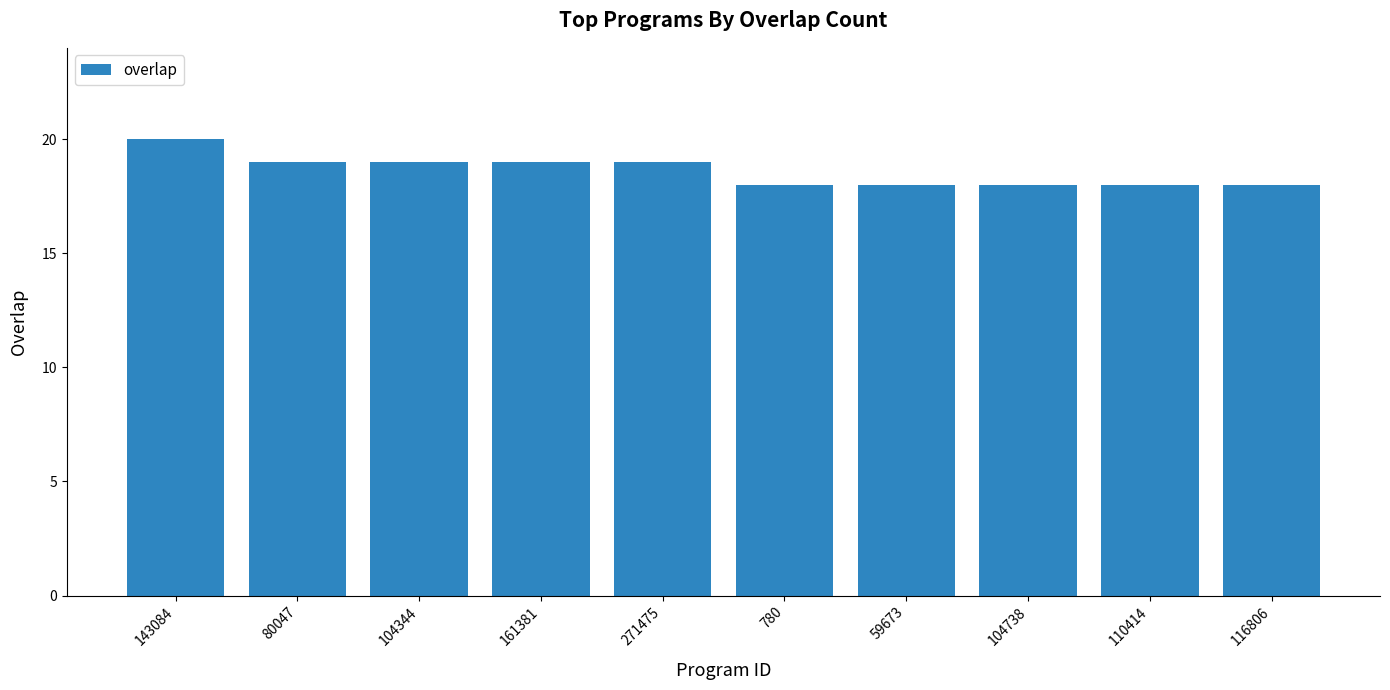

How many values are below 19?

5